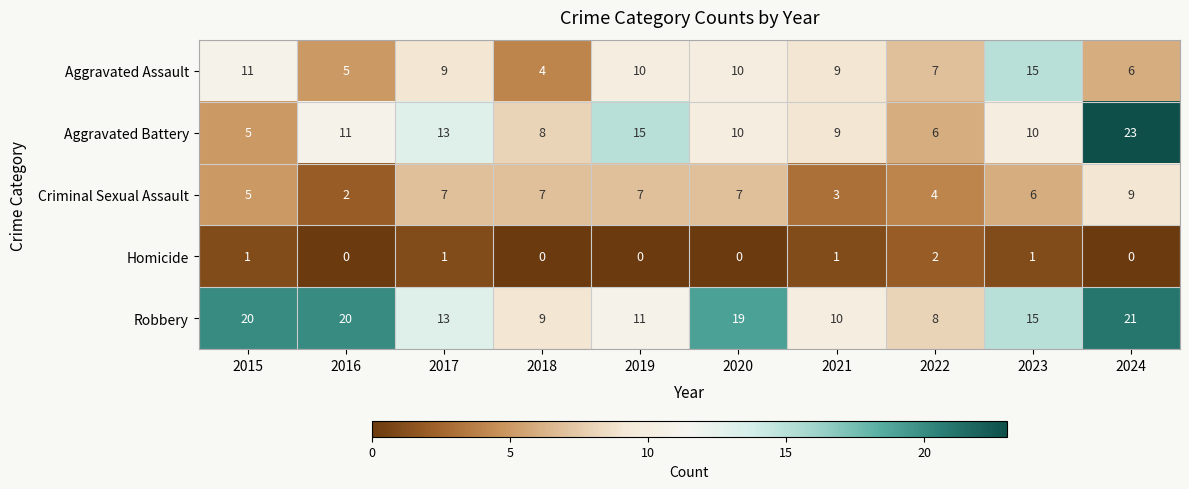

True or false: Robbery has a value of 21 at 2024.

True